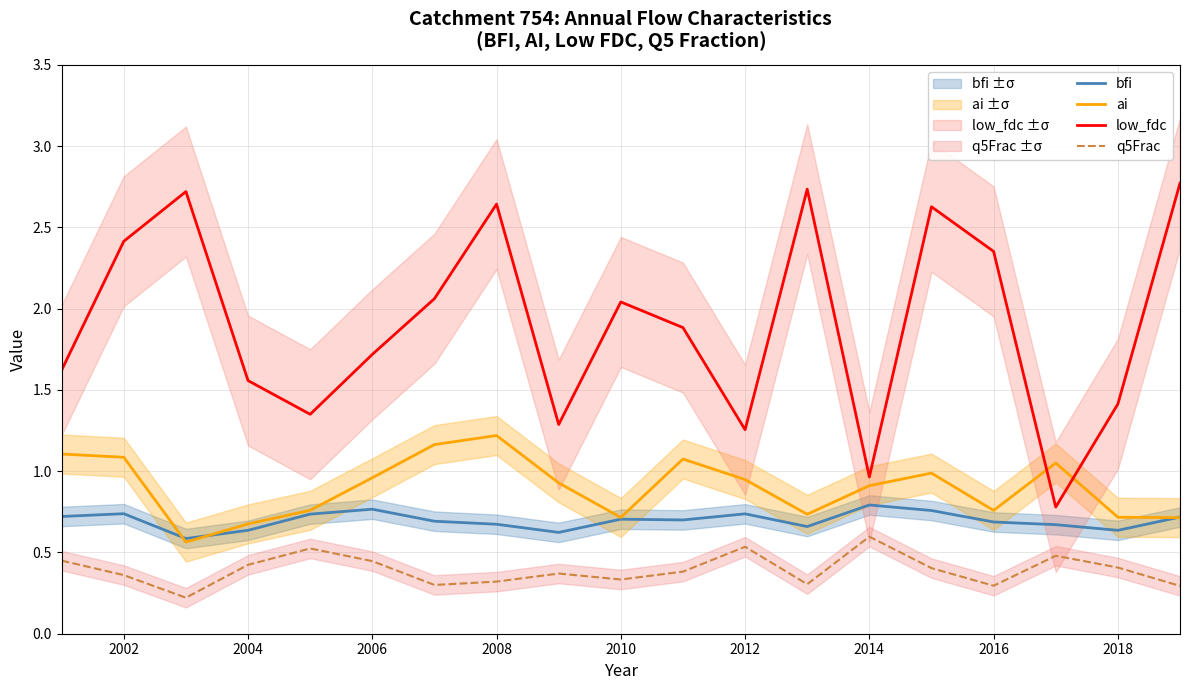

True or false: ai and low_fdc cross at least once.

True